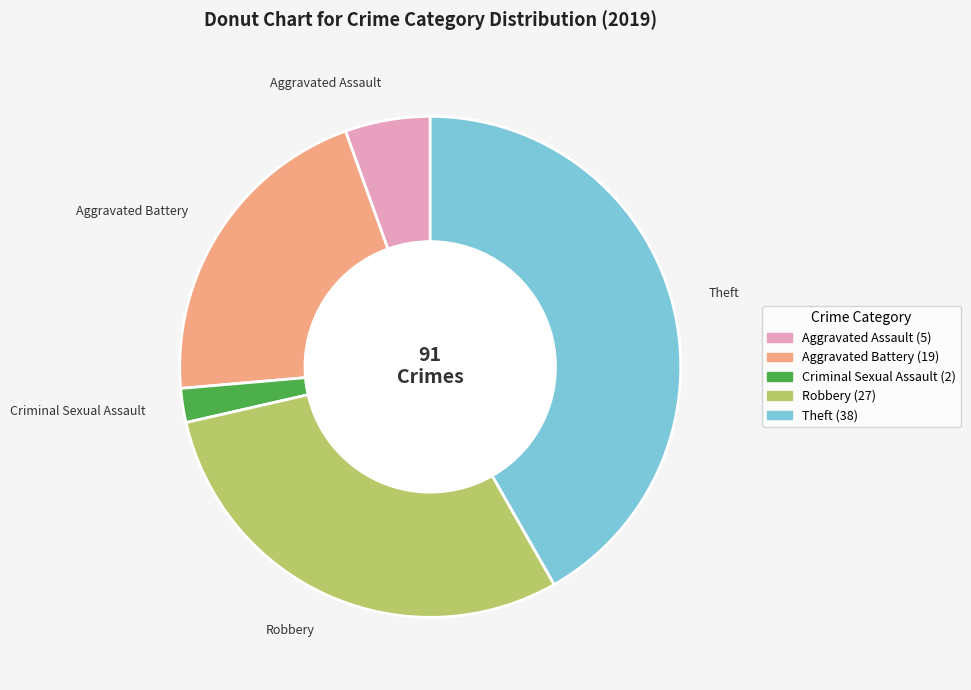

Is there any slice that represents more than half of the pie?

No